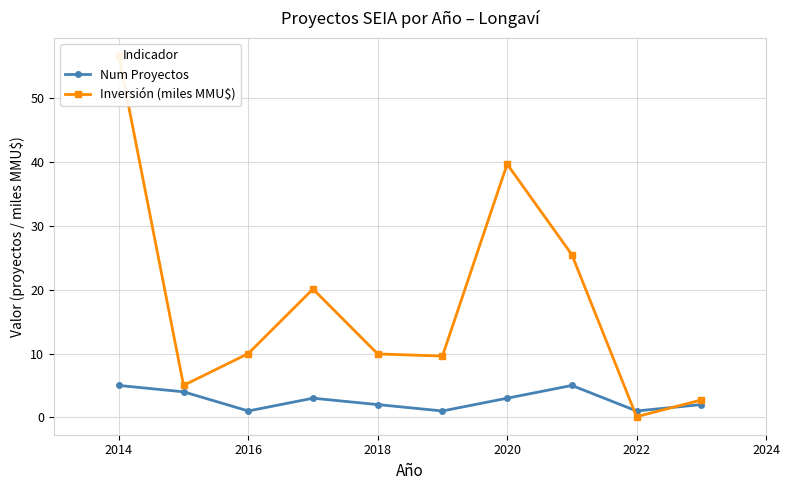

List the series in order of their peak value, lowest first.

Num Proyectos, Inversión (miles MMU$)